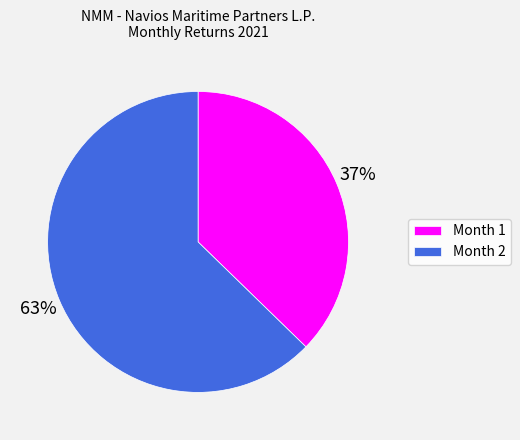

Is it true that Month 2 is 58% of the pie?

False